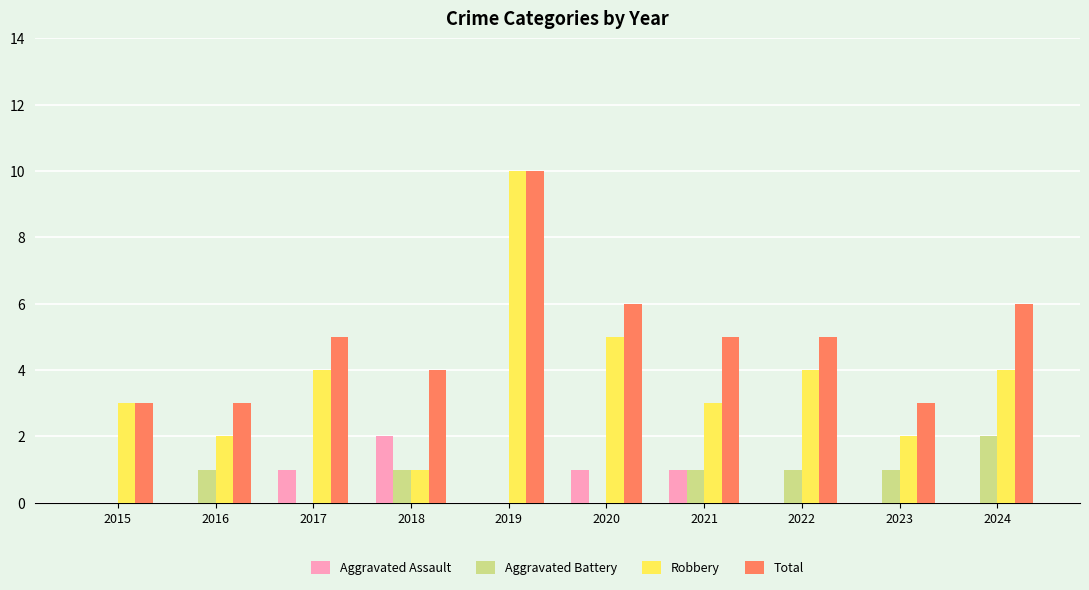

What is the maximum value for Aggravated Assault?

2